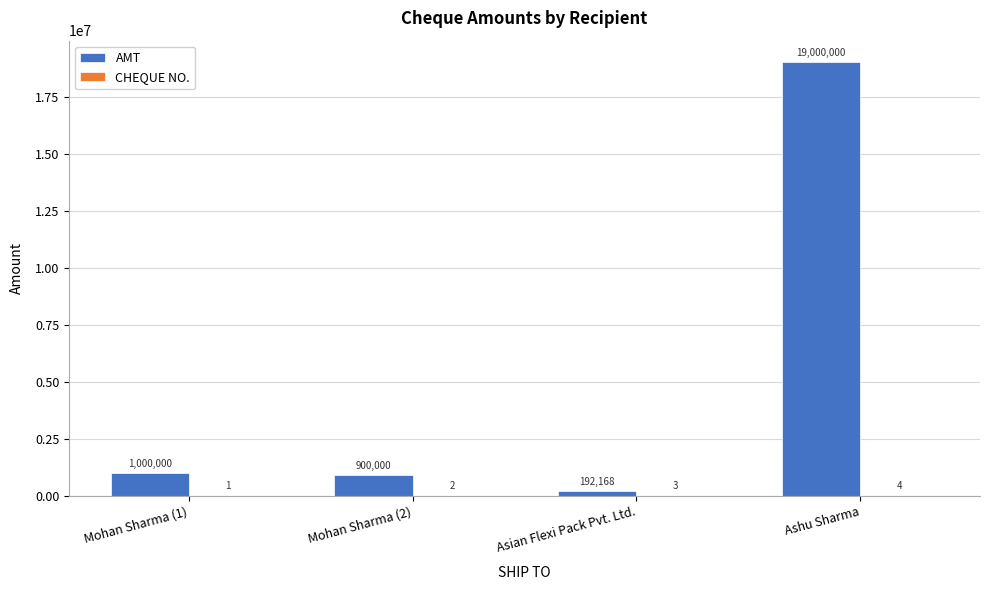

Between Mohan Sharma (2) and Asian Flexi Pack Pvt. Ltd., which series saw the biggest shift?

AMT